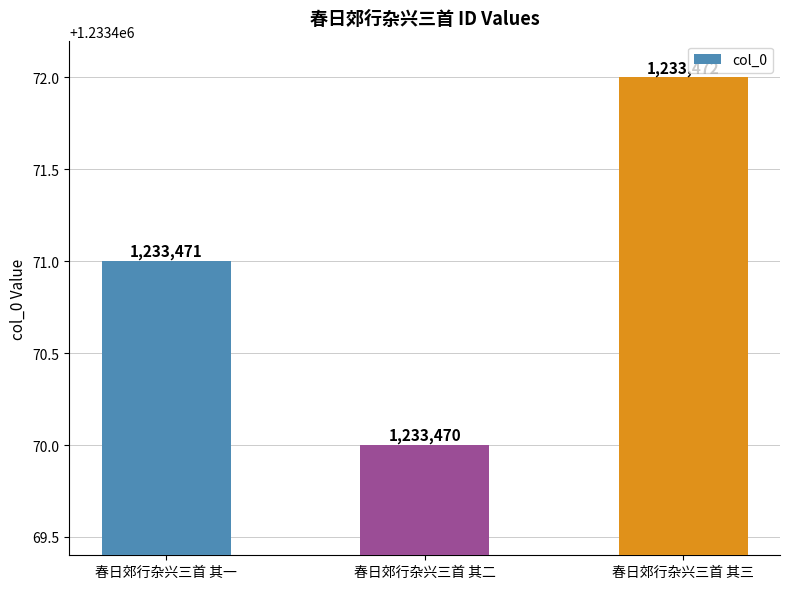

Reading right to left, extract all data points from this chart.

春日郊行杂兴三首 其三=1233472	春日郊行杂兴三首 其二=1233470	春日郊行杂兴三首 其一=1233471